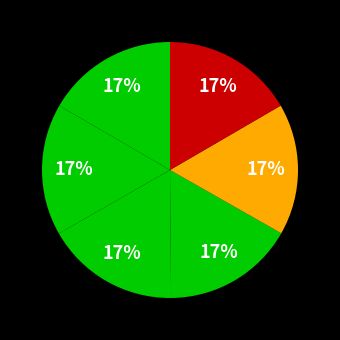

Count the number of slices in the pie.

6